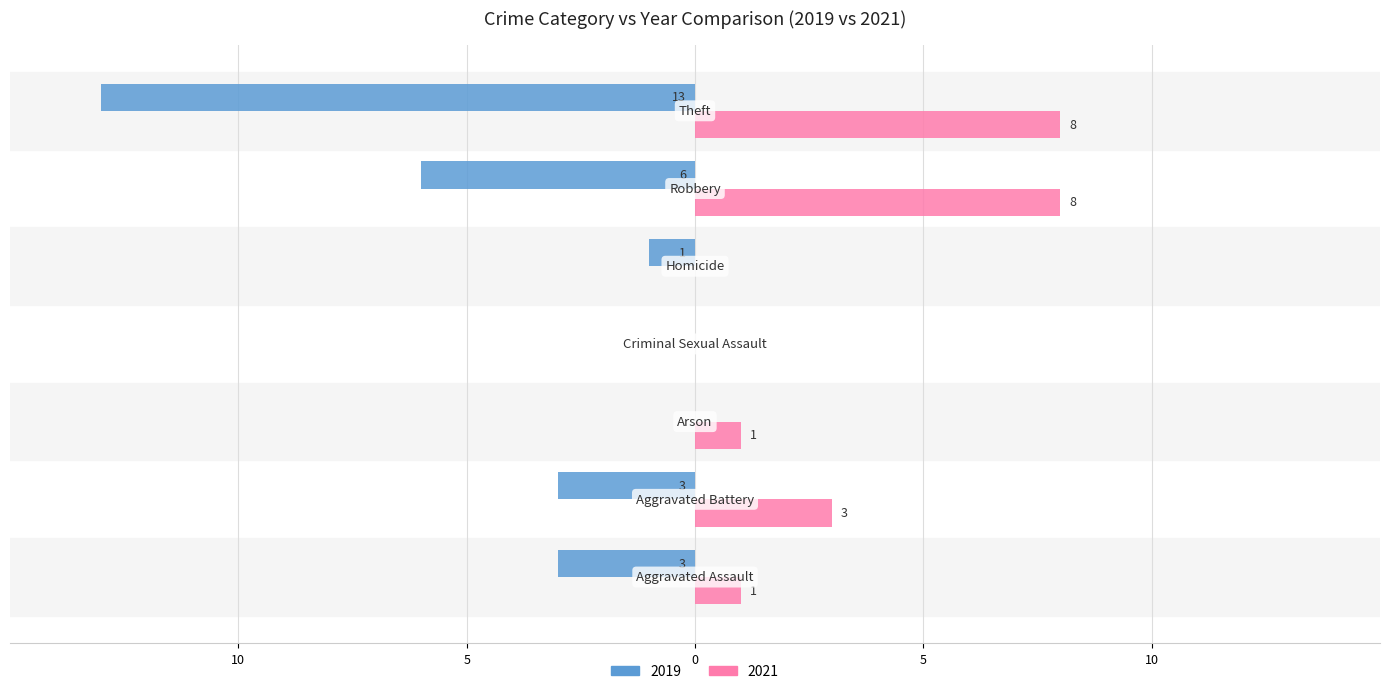

What are all the series names shown in the legend?

2019, 2021